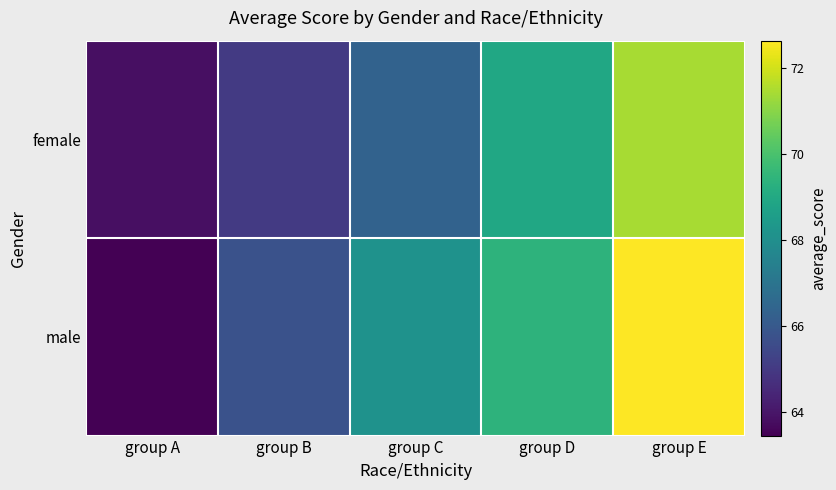

Which series has the largest range (max minus min)?

male